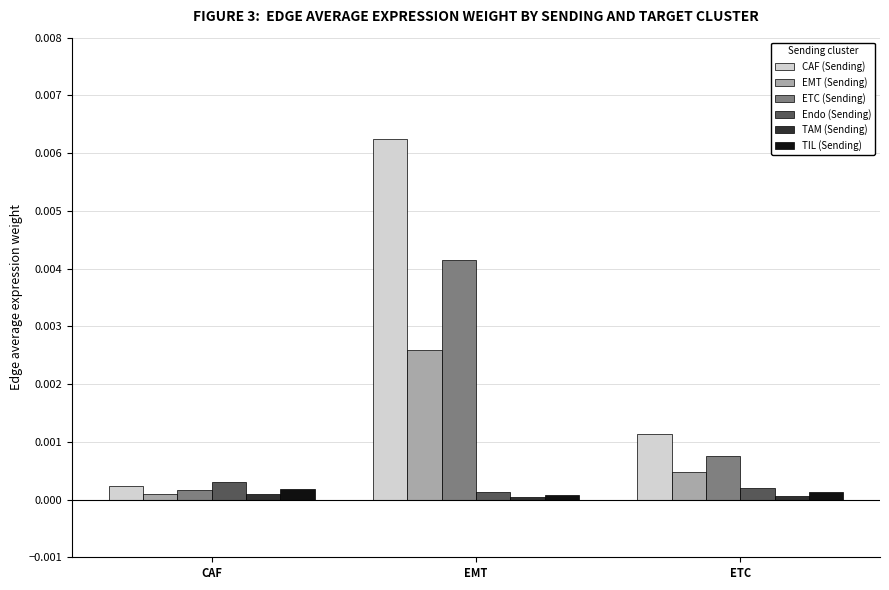

Are the bars horizontal?

No